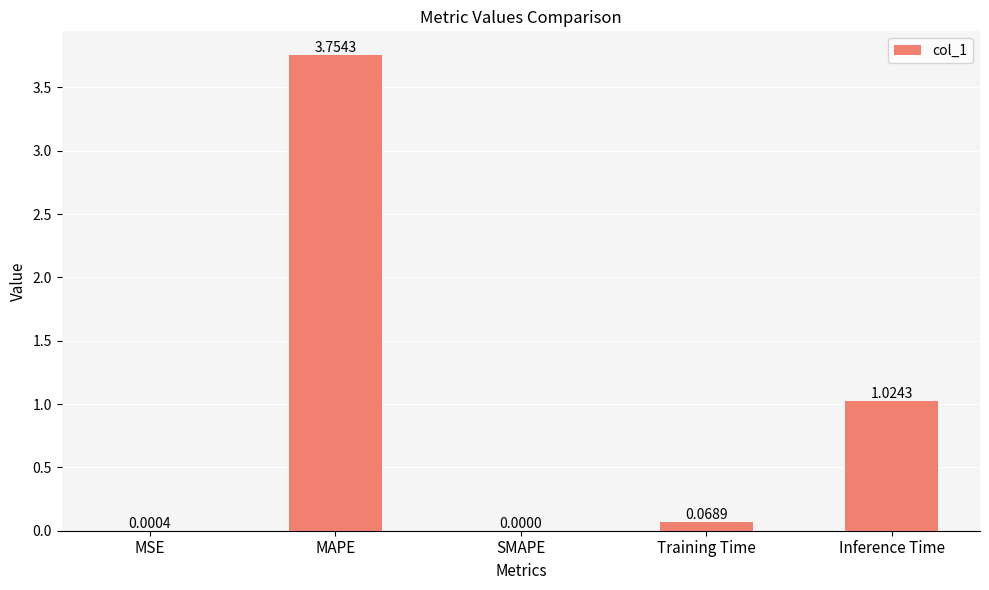

At which category does the chart reach its peak across all series?

MAPE